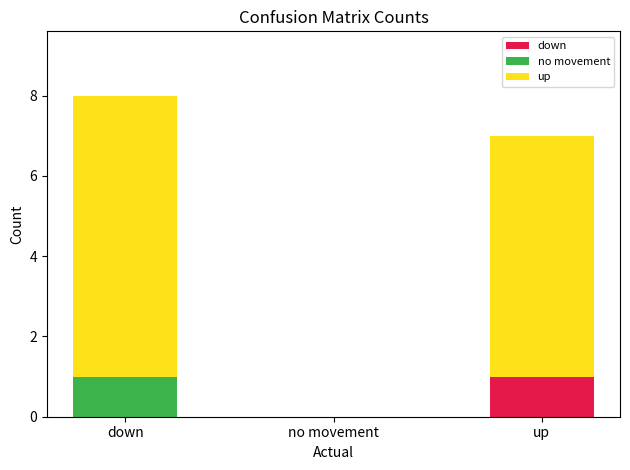

Which category has the highest value in the down series?

up